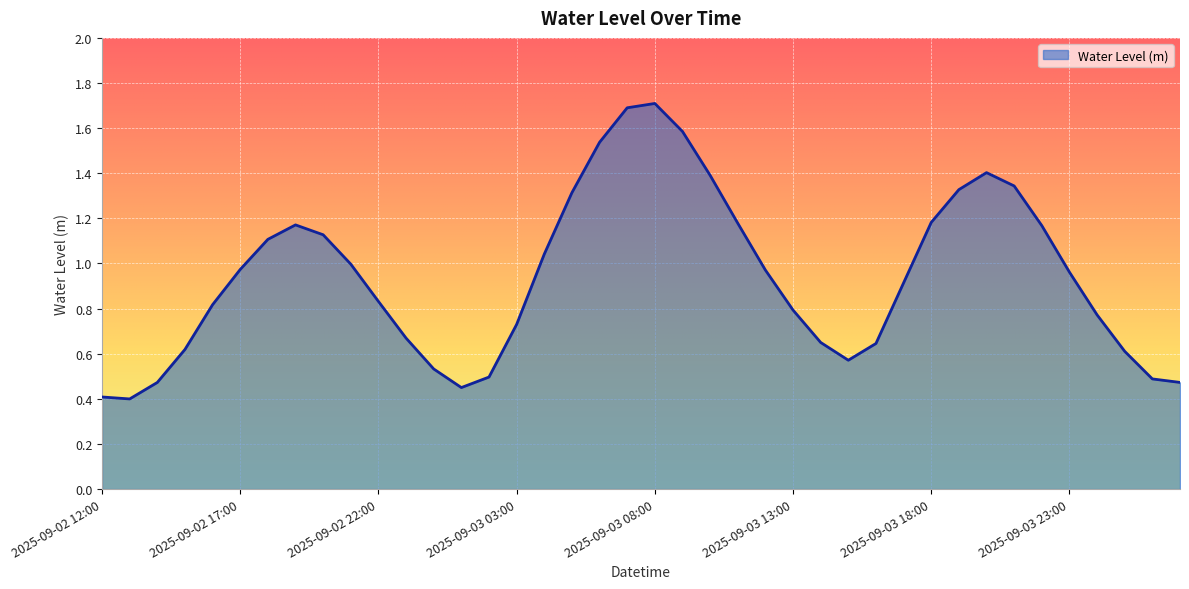

What is the greatest value displayed?

1.7